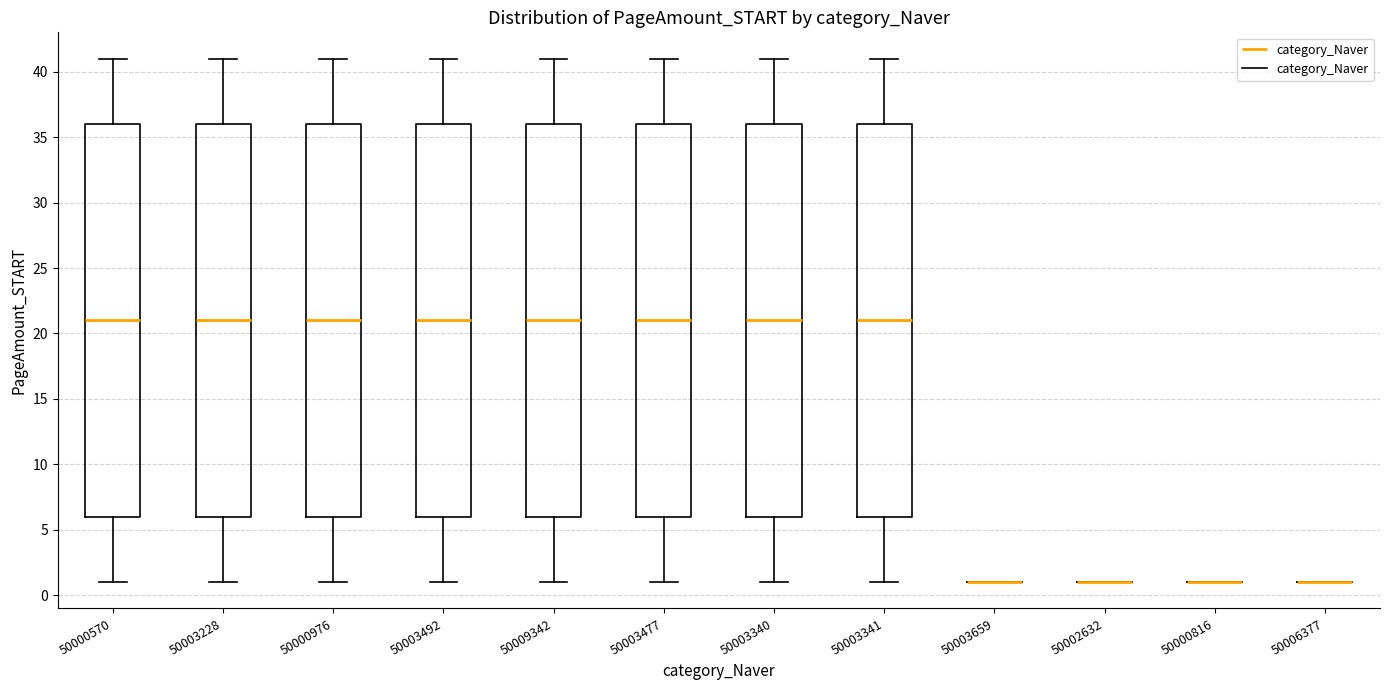

Reading left to right, read every box against the y-axis: the position of its median line, the range the box covers, and the ends of its whiskers. The values are not printed on the chart, so give them approximately, as read against the axis.

50000570: median 21, box 6 to 36, whiskers 1 to 41
50003228: median 21, box 6 to 36, whiskers 1 to 41
50000976: median 21, box 6 to 36, whiskers 1 to 41
50003492: median 21, box 6 to 36, whiskers 1 to 41
50009342: median 21, box 6 to 36, whiskers 1 to 41
50003477: median 21, box 6 to 36, whiskers 1 to 41
50003340: median 21, box 6 to 36, whiskers 1 to 41
50003341: median 21, box 6 to 36, whiskers 1 to 41
50003659: box collapsed to a line at 1, whiskers 1 to 1
50002632: box collapsed to a line at 1, whiskers 1 to 1
50000816: box collapsed to a line at 1, whiskers 1 to 1
50006377: box collapsed to a line at 1, whiskers 1 to 1